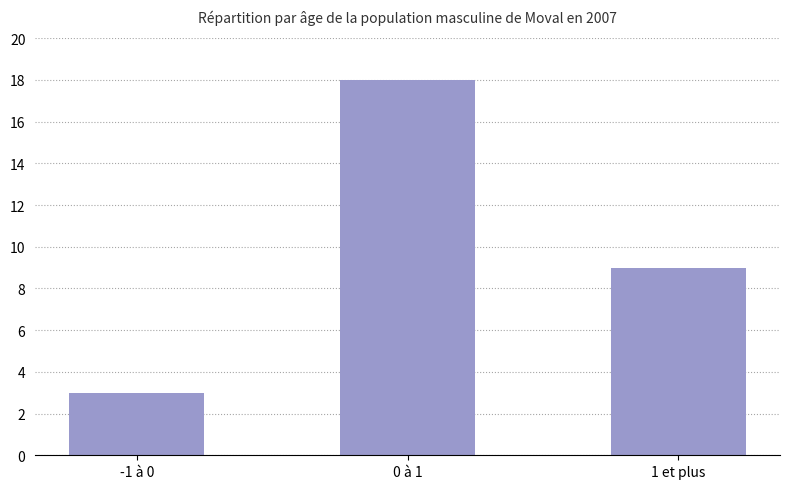

Between 0 à 1 and 1 et plus, which is larger?

0 à 1